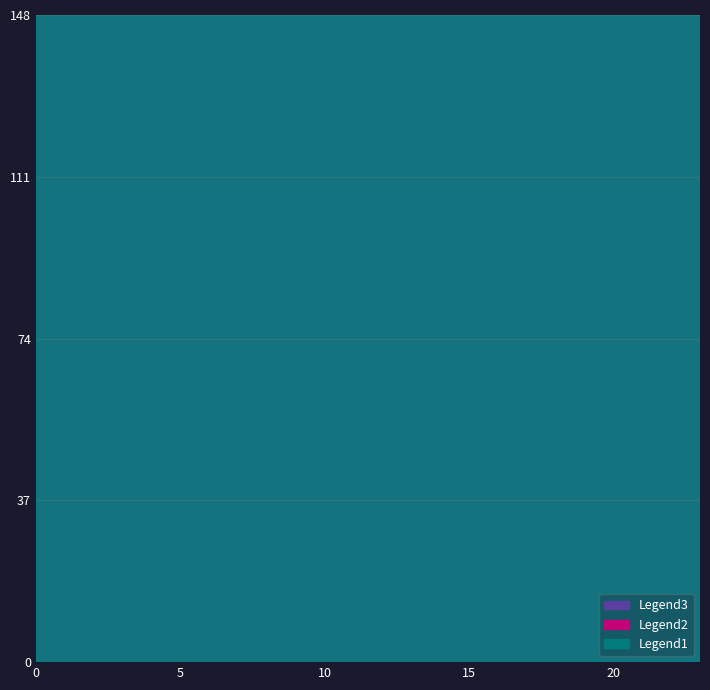

The col_9 series shows 1.6 at 23. True or false?

False